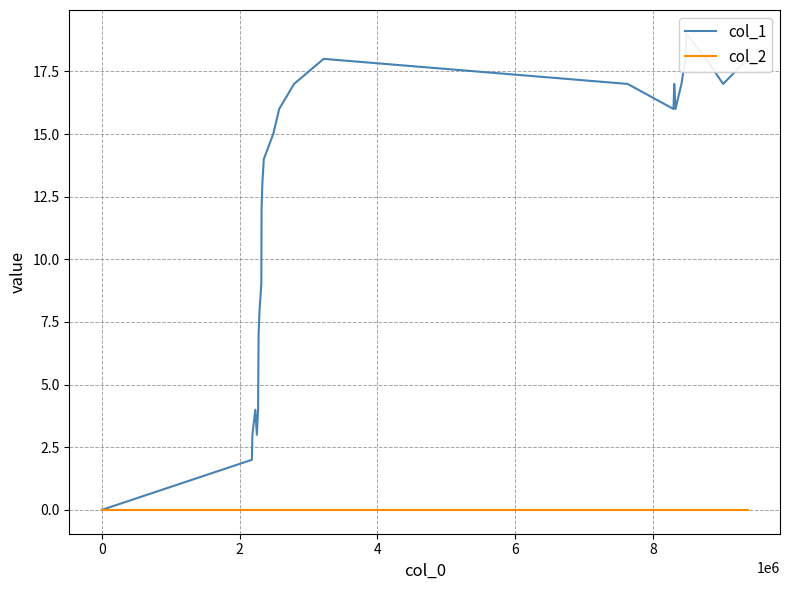

Is the value of col_2 at 9 greater than the value of col_1 at 16?

No